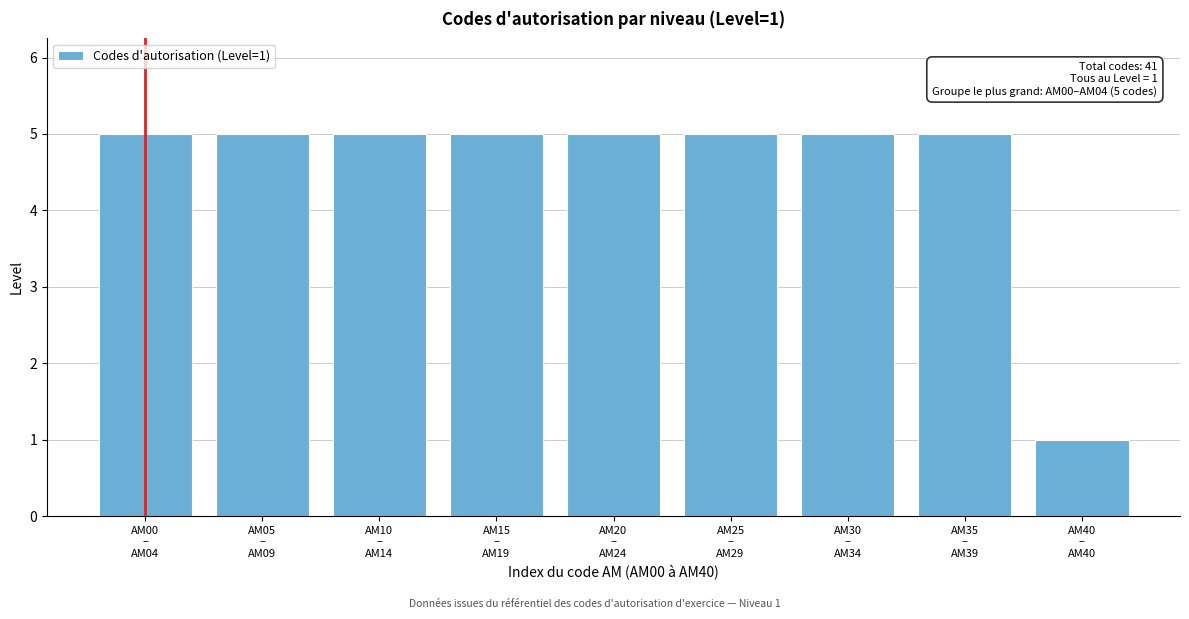

Reading right to left, list all the values displayed in this chart.

1	5	5	5	5	5	5	5	5